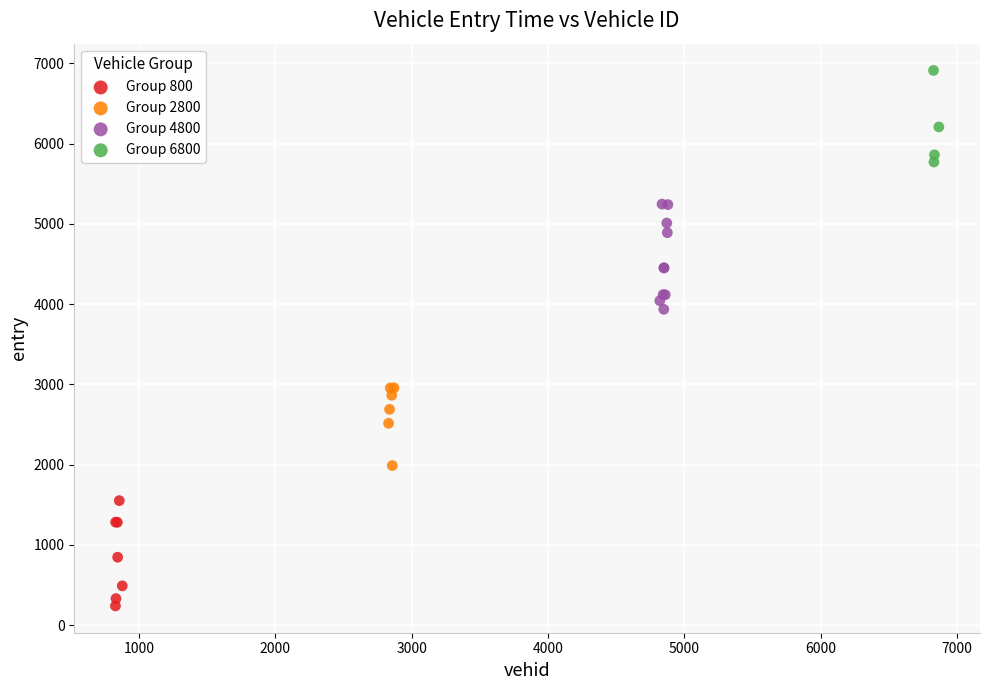

Which series reaches the maximum Y coordinate?

Group 6800